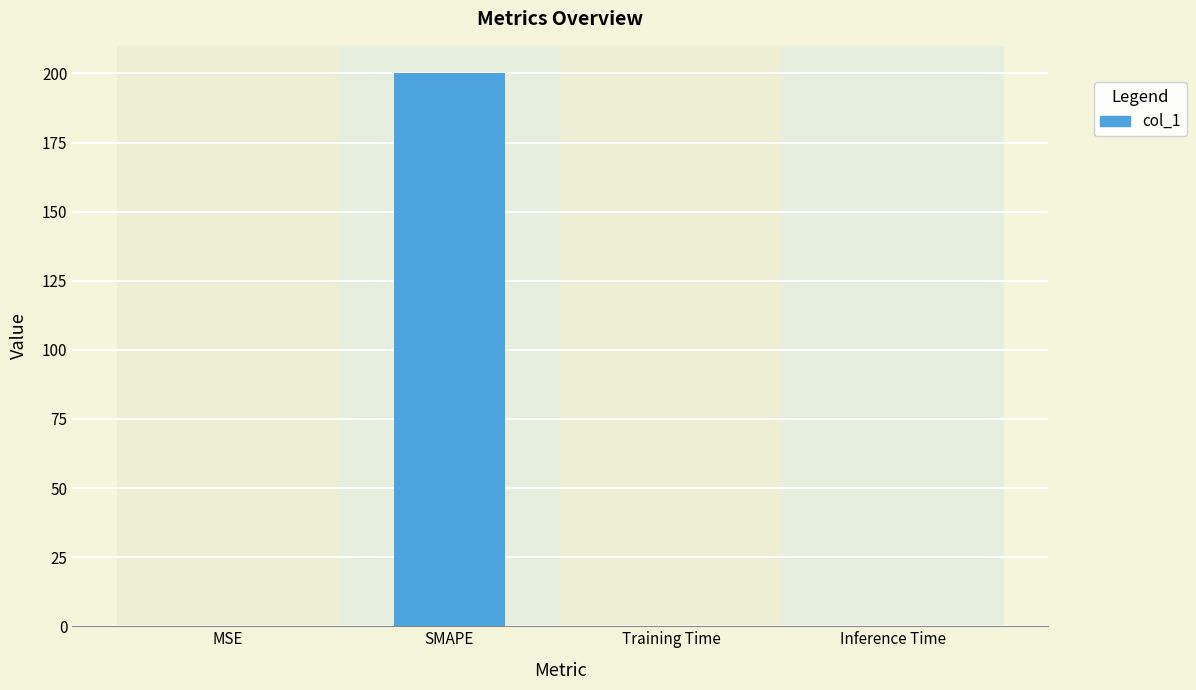

What is the greatest value displayed?

200.0